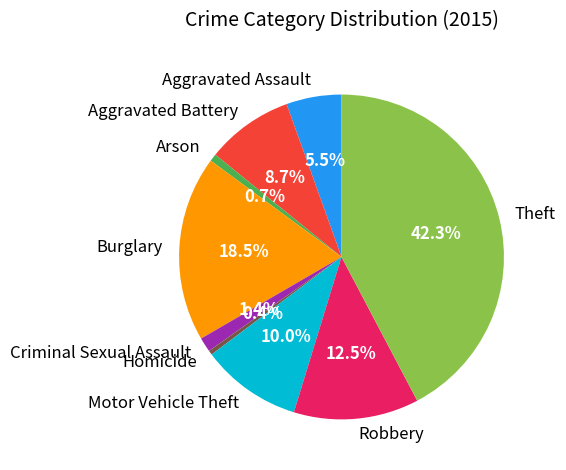

To the nearest percent, what percentage of the pie is Arson?

1%